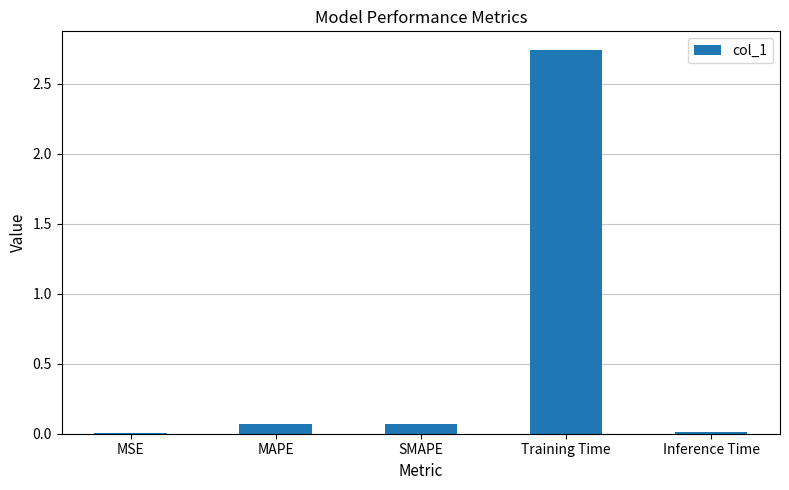

What is the average value?

0.6